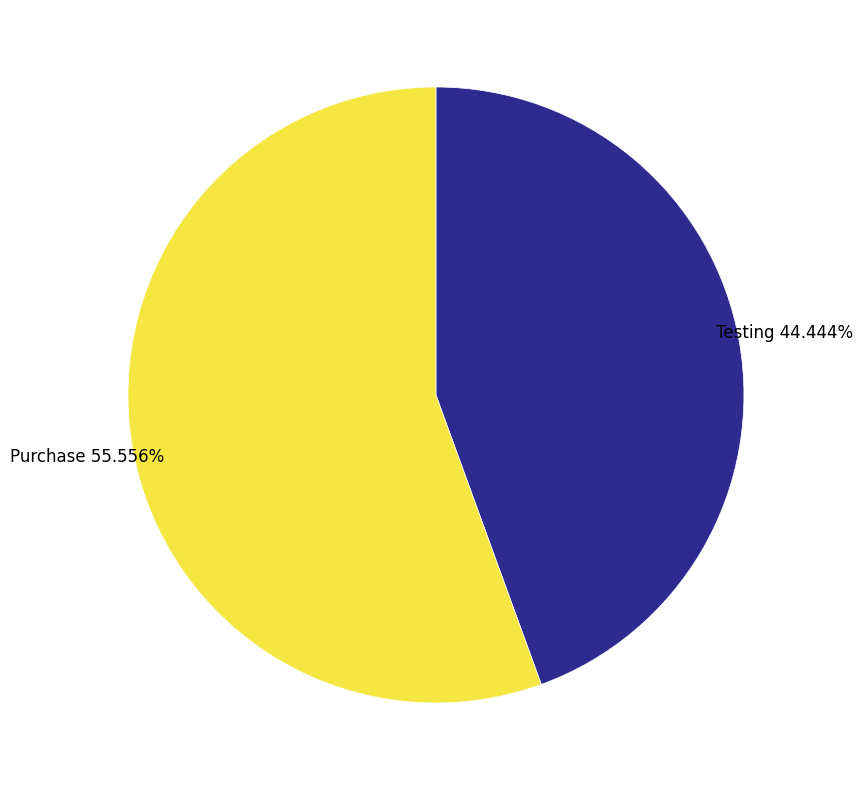

Does any single category account for the majority?

Yes